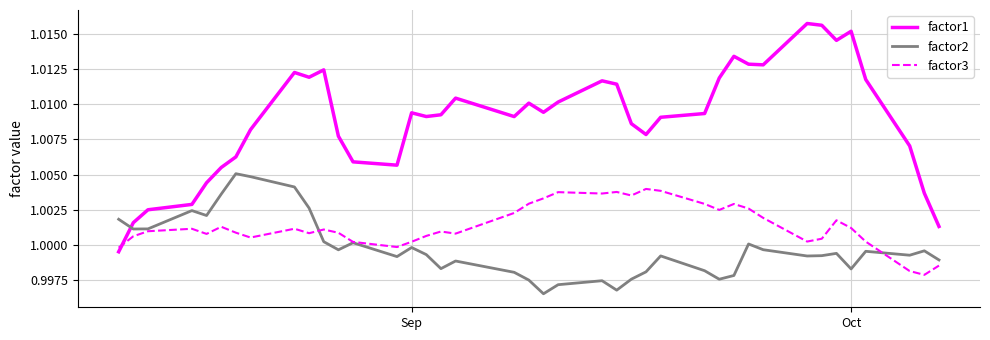

Which series ends up on top after the final intersection of factor1 and factor3?

factor1